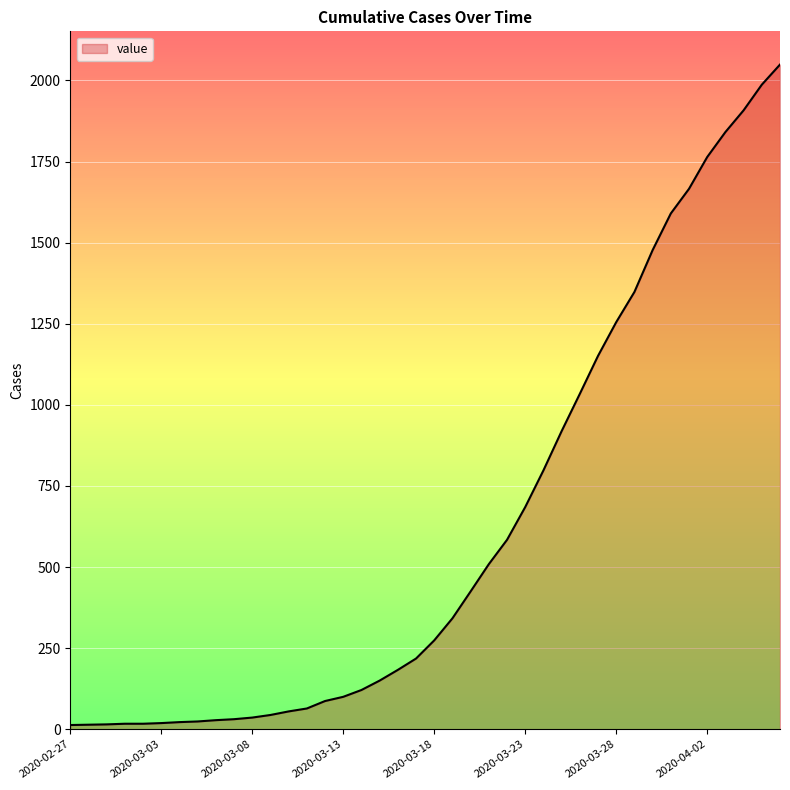

How many categories are shown in the chart?

40